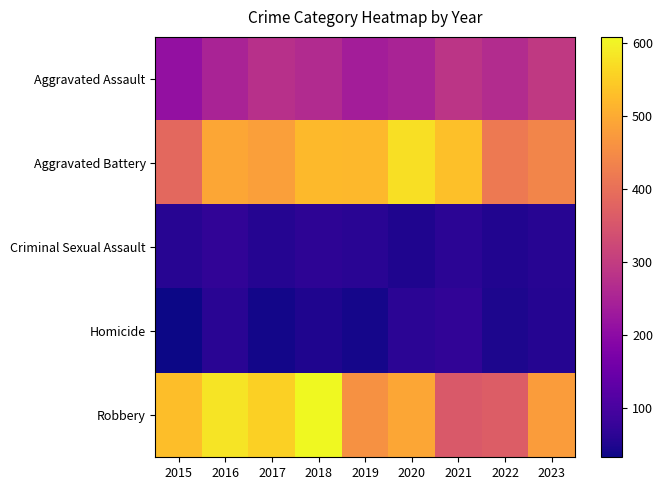

Reading left to right, extract all data points from this chart.

Aggravated Assault: 2015=210	2016=250	2017=276	2018=265	2019=238	2020=249	2021=284	2022=267	2023=295
Aggravated Battery: 2015=387	2016=491	2017=480	2018=522	2019=520	2020=574	2021=531	2022=417	2023=437
Criminal Sexual Assault: 2015=58	2016=69	2017=55	2018=65	2019=61	2020=49	2021=62	2022=52	2023=57
Homicide: 2015=32	2016=59	2017=37	2018=49	2019=40	2020=63	2021=69	2022=47	2023=55
Robbery: 2015=527	2016=579	2017=553	2018=608	2019=458	2020=491	2021=356	2022=364	2023=476